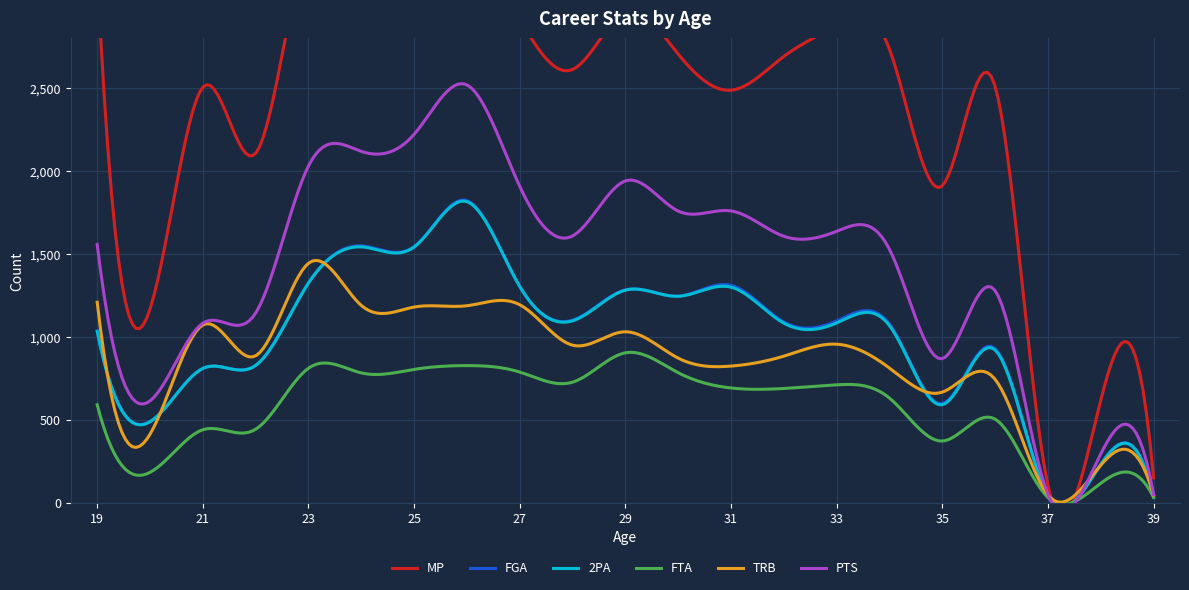

What is the sum of the 2PA values at 31 and 39?

1333